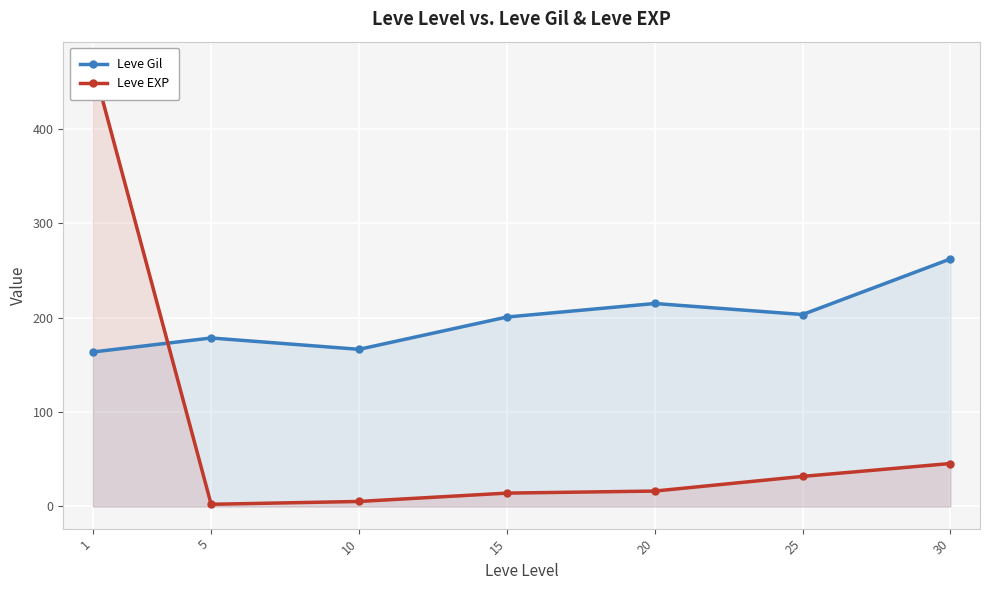

What are all the series names shown in the legend?

Leve Gil, Leve EXP